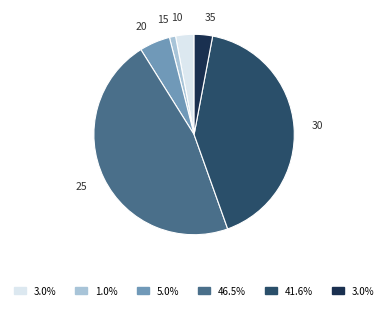

Is there any slice that represents more than half of the pie?

No